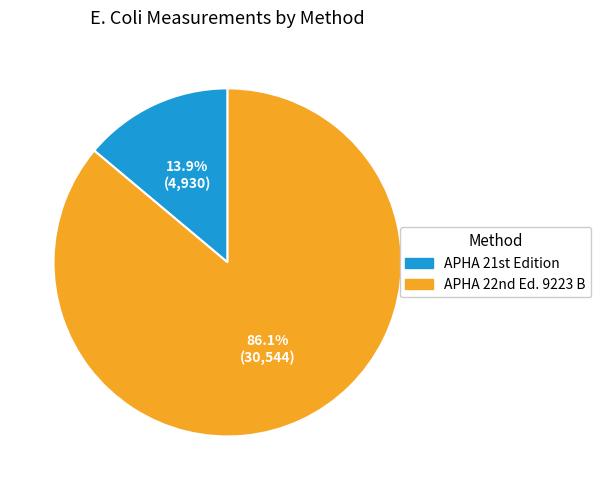

Is there a majority slice in this chart?

Yes